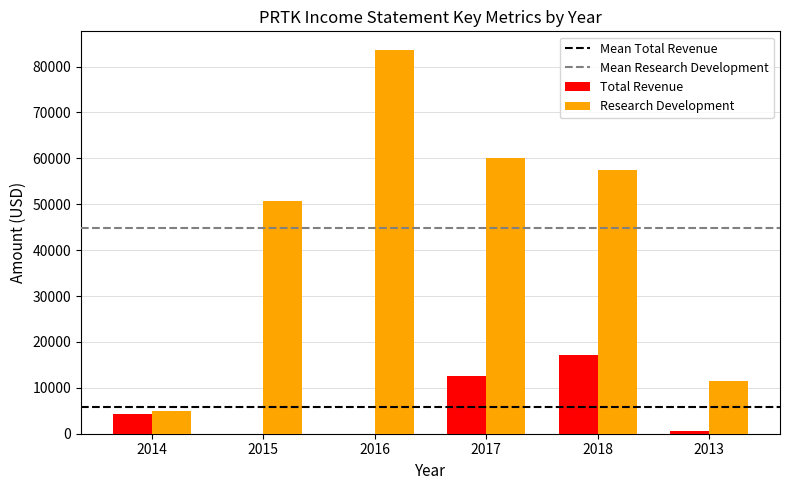

At which category is the sum across all series the highest?

2016